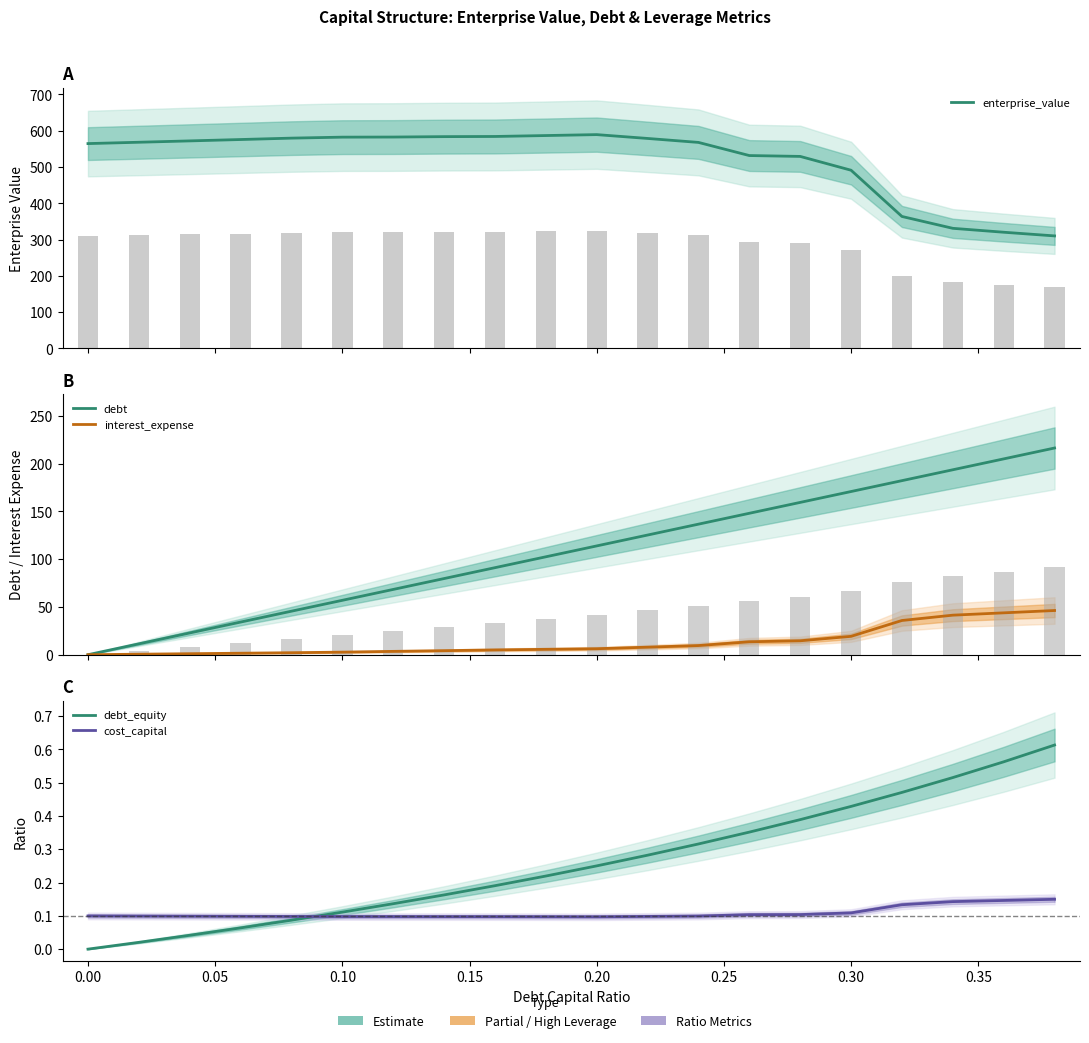

What is the difference between the maximum and minimum values in the enterprise_value series?

279.1